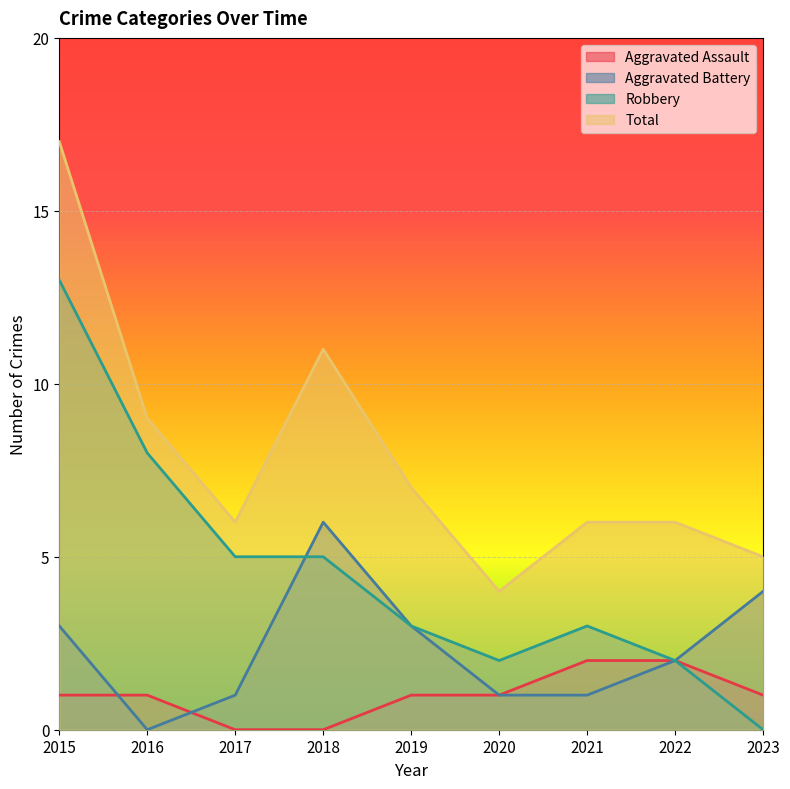

What is the difference between the maximum and minimum values in the Aggravated Assault series?

2